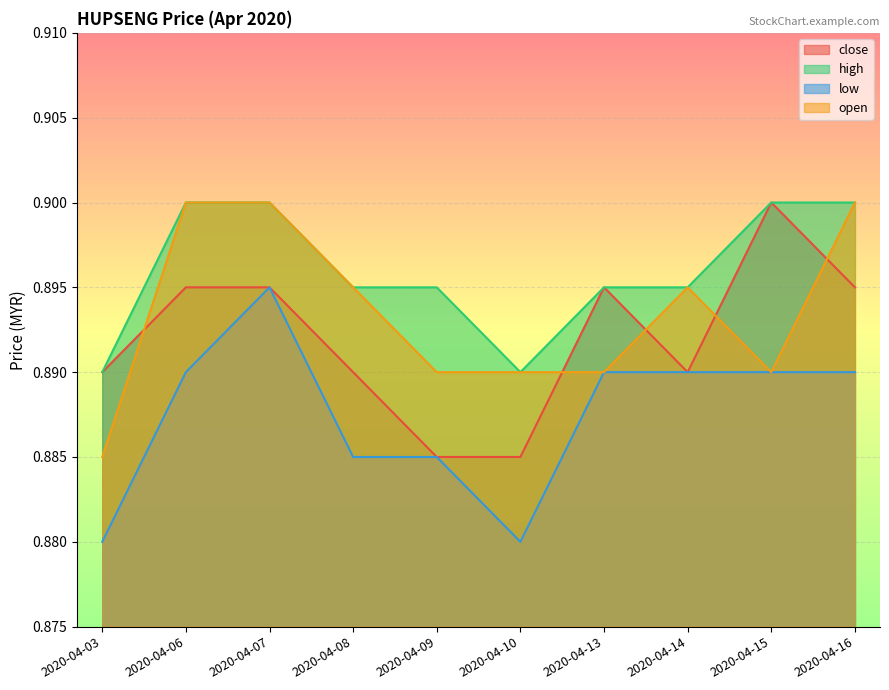

Reading right to left, list all the values displayed in this chart.

close: 2020-04-16=0.9	2020-04-15=0.9	2020-04-14=0.9	2020-04-13=0.9	2020-04-10=0.9	2020-04-09=0.9	2020-04-08=0.9	2020-04-07=0.9	2020-04-06=0.9	2020-04-03=0.9
high: 2020-04-16=0.9	2020-04-15=0.9	2020-04-14=0.9	2020-04-13=0.9	2020-04-10=0.9	2020-04-09=0.9	2020-04-08=0.9	2020-04-07=0.9	2020-04-06=0.9	2020-04-03=0.9
low: 2020-04-16=0.9	2020-04-15=0.9	2020-04-14=0.9	2020-04-13=0.9	2020-04-10=0.9	2020-04-09=0.9	2020-04-08=0.9	2020-04-07=0.9	2020-04-06=0.9	2020-04-03=0.9
open: 2020-04-16=0.9	2020-04-15=0.9	2020-04-14=0.9	2020-04-13=0.9	2020-04-10=0.9	2020-04-09=0.9	2020-04-08=0.9	2020-04-07=0.9	2020-04-06=0.9	2020-04-03=0.9